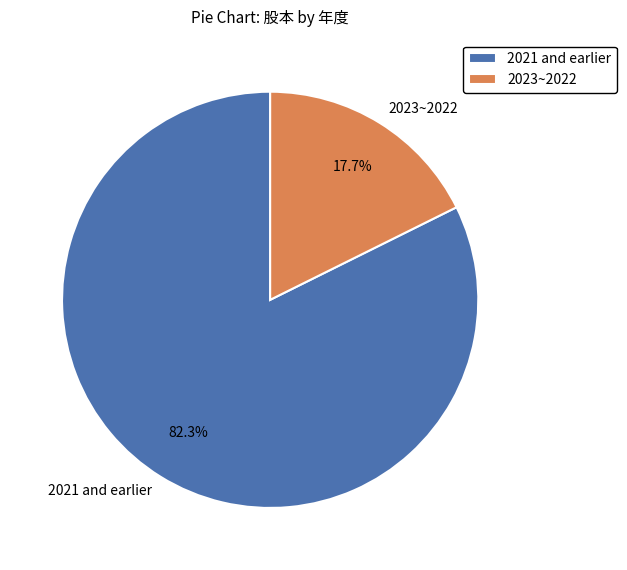

Rank the categories by value from lowest to highest.

2023~2022, 2021 and earlier